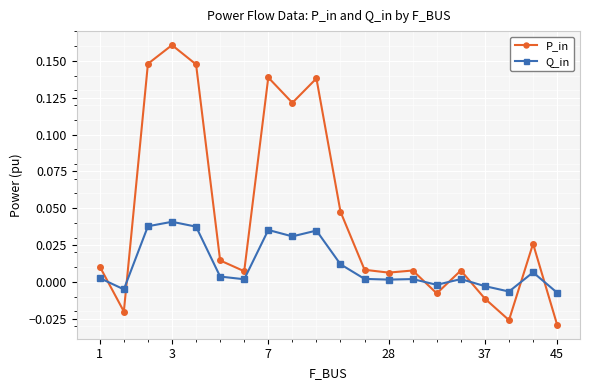

After their last crossing, which series has the higher values: Q_in or P_in?

Q_in